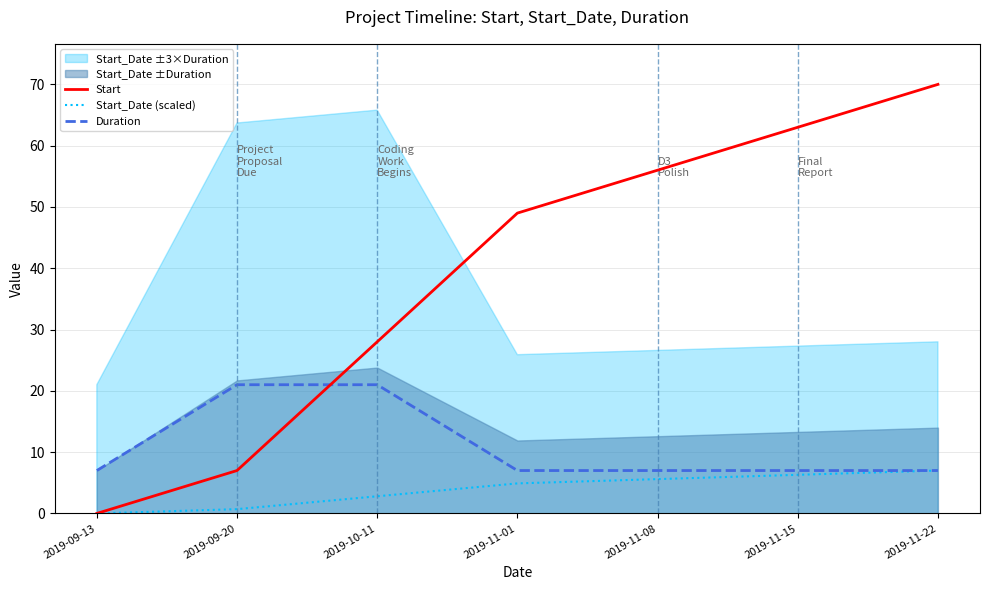

What is the difference between the maximum and minimum values in the Start_Date (scaled) series?

7.0